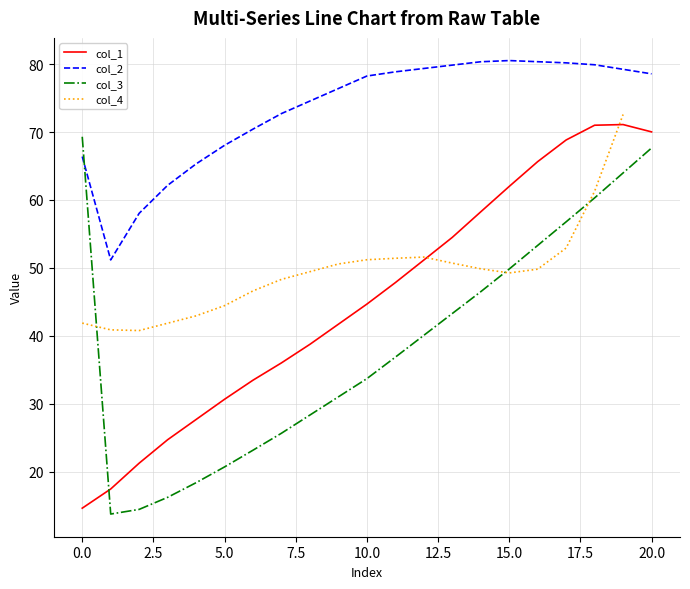

Between 0 and 1, which series saw the biggest shift?

col_3